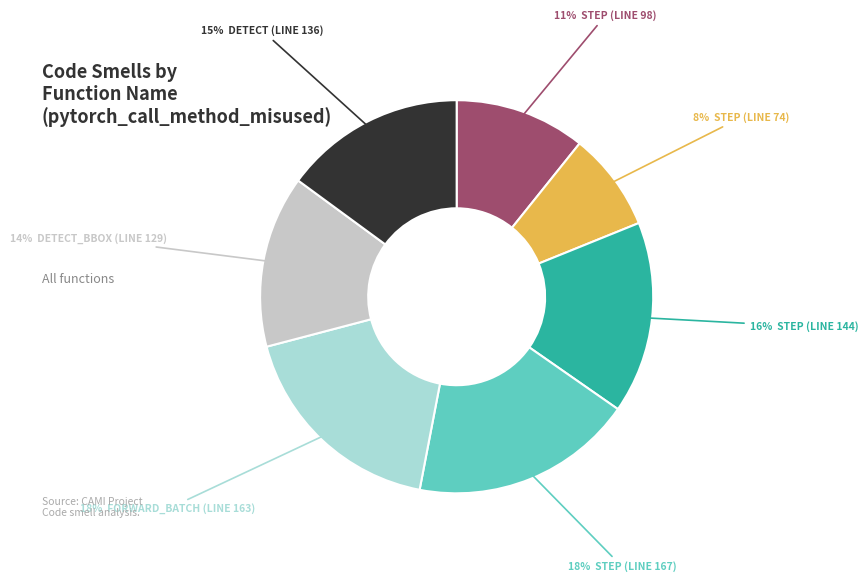

To the nearest percent, what is the average slice percentage?

14%